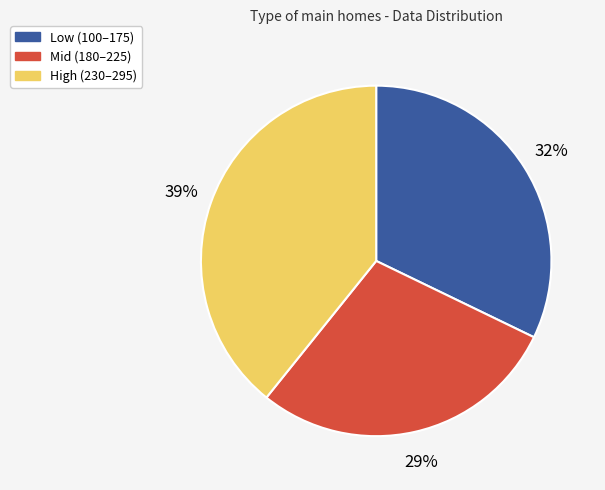

Is there a majority slice in this chart?

No